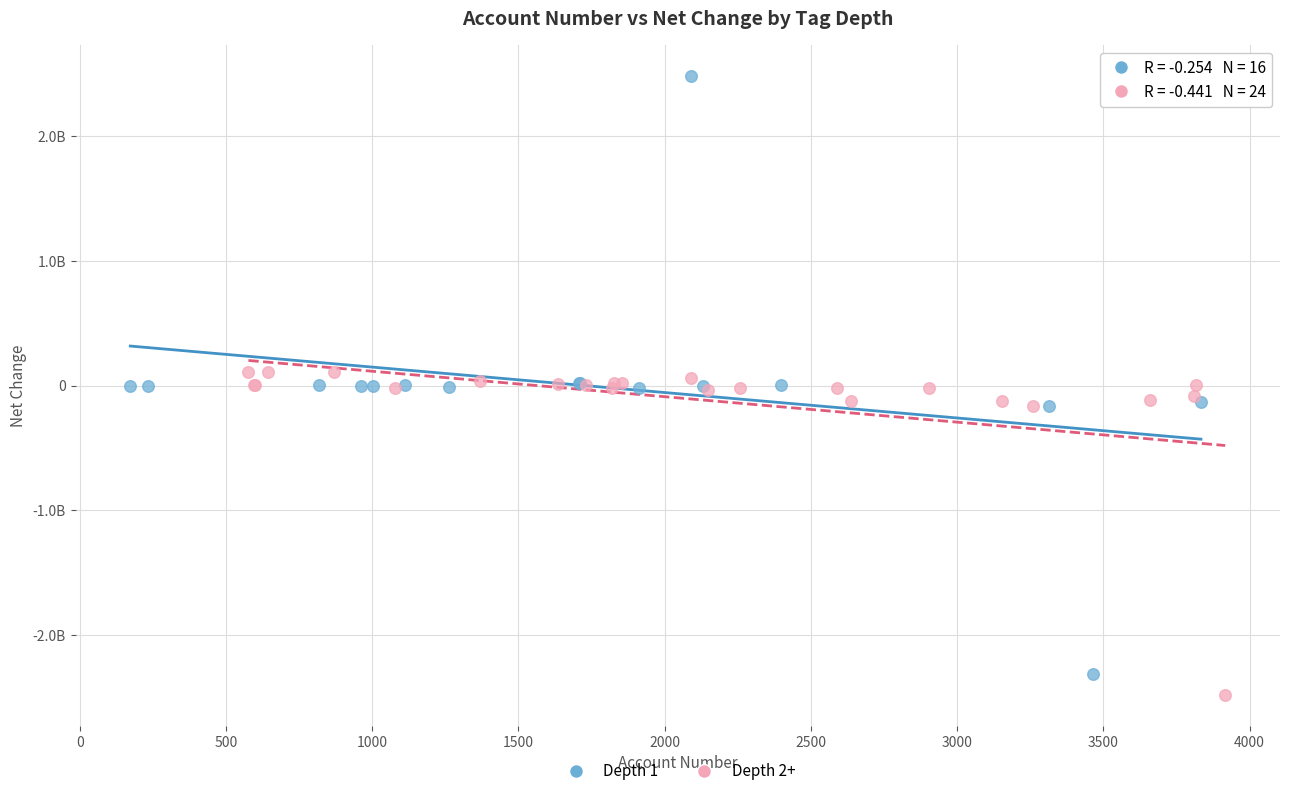

What are all the series names shown in the legend?

Depth 1, Depth 2+